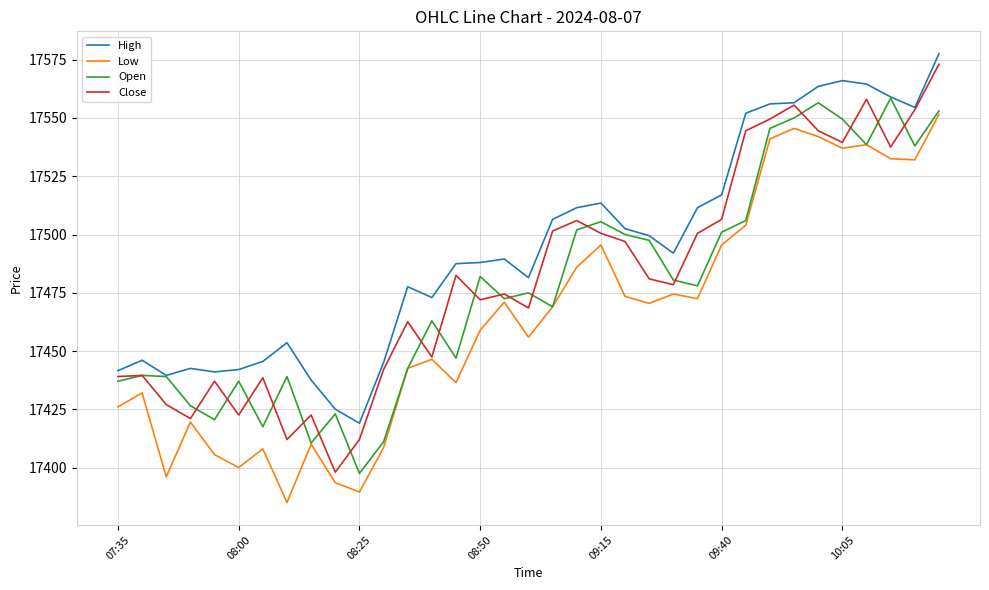

What is the maximum value for Close?

17573.0